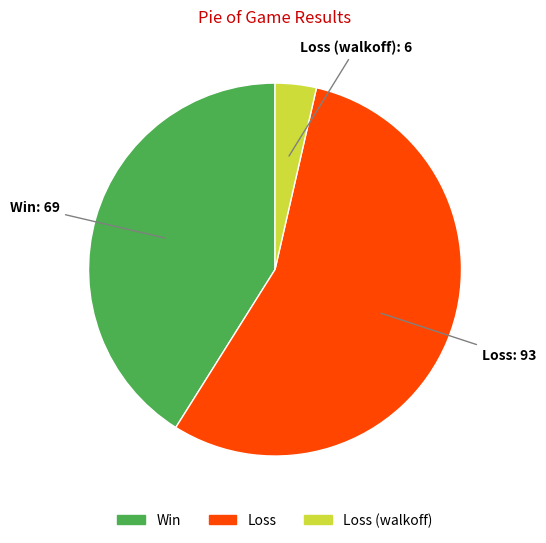

How many slices are in this pie chart?

3